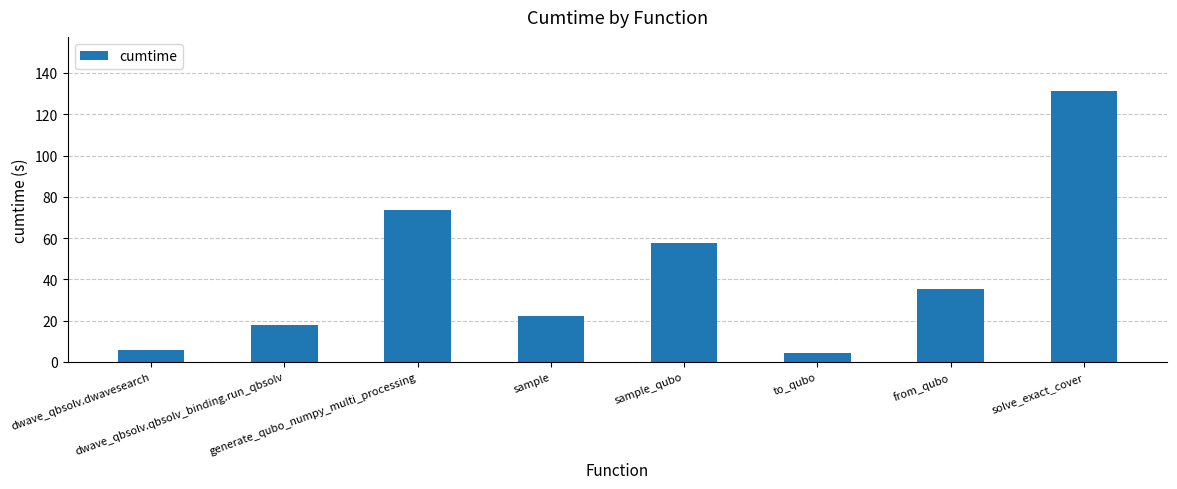

The value at dwave_qbsolv.qbsolv_binding.run_qbsolv is 18.0. True or false?

True